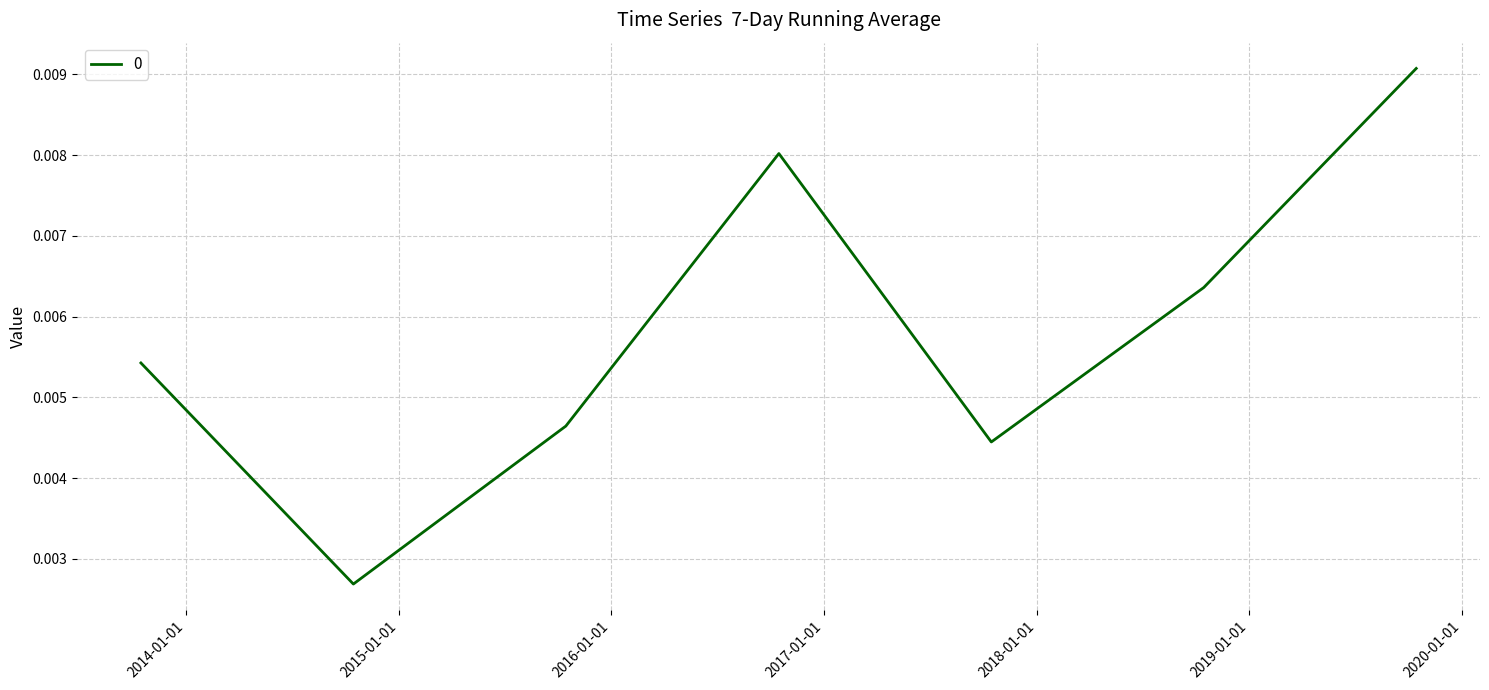

How many interior local peaks (higher than both neighbors) does the data have?

1